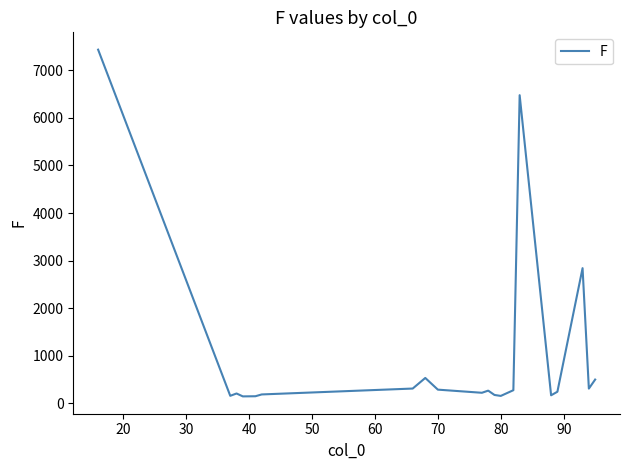

What is the smallest value displayed?

140